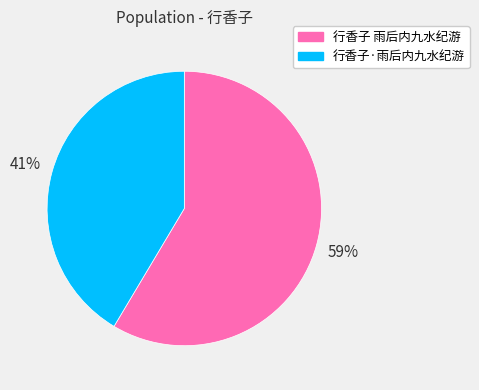

Between 行香子·雨后内九水纪游 and 行香子 雨后内九水纪游, which is larger?

行香子 雨后内九水纪游